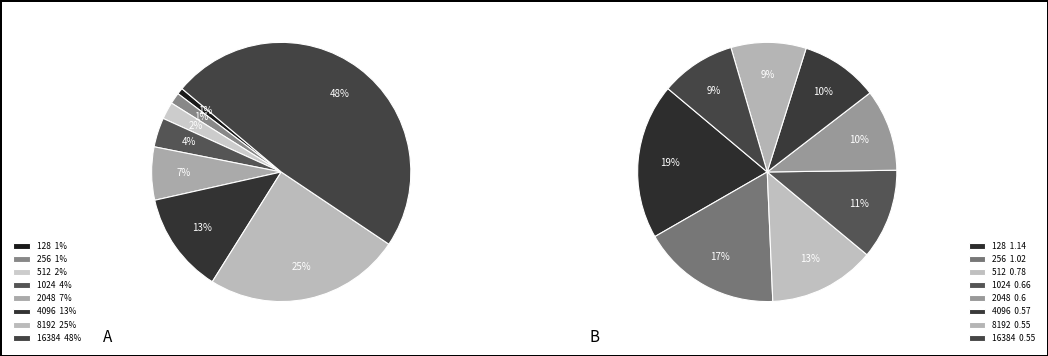

Which category has the biggest portion of the pie?

16384